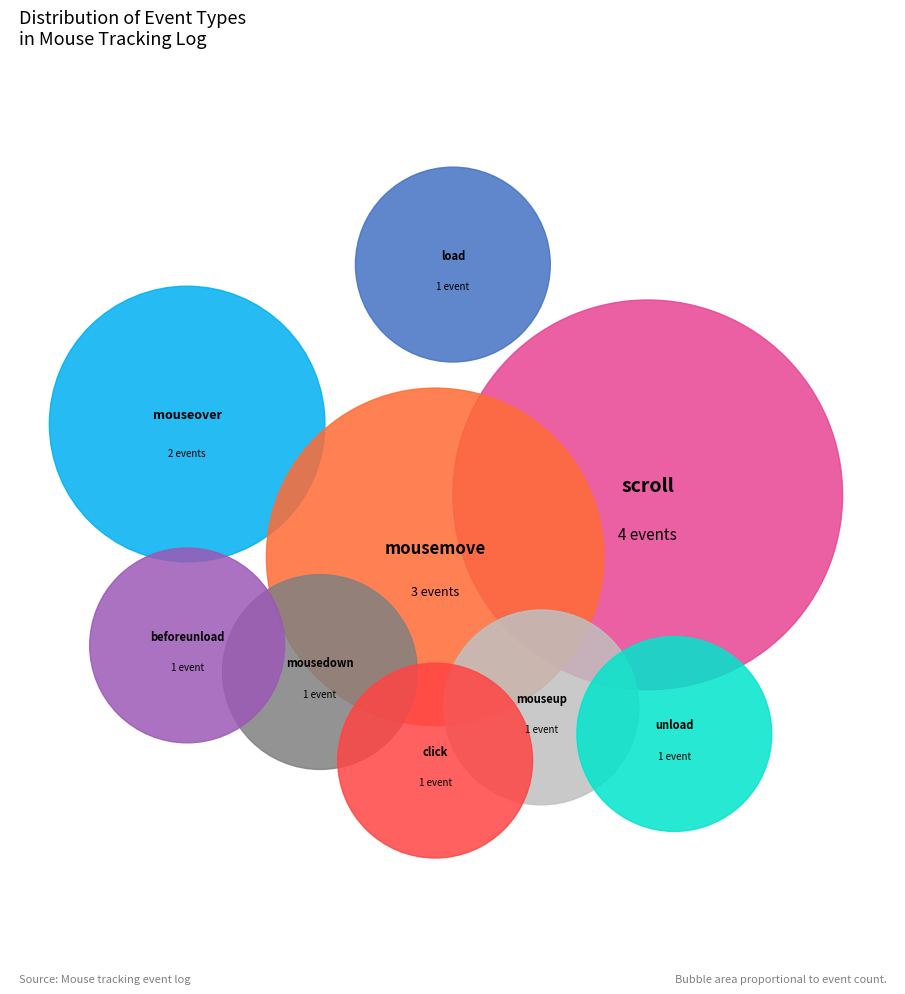

To the nearest percent, what portion does mousedown represent?

7%